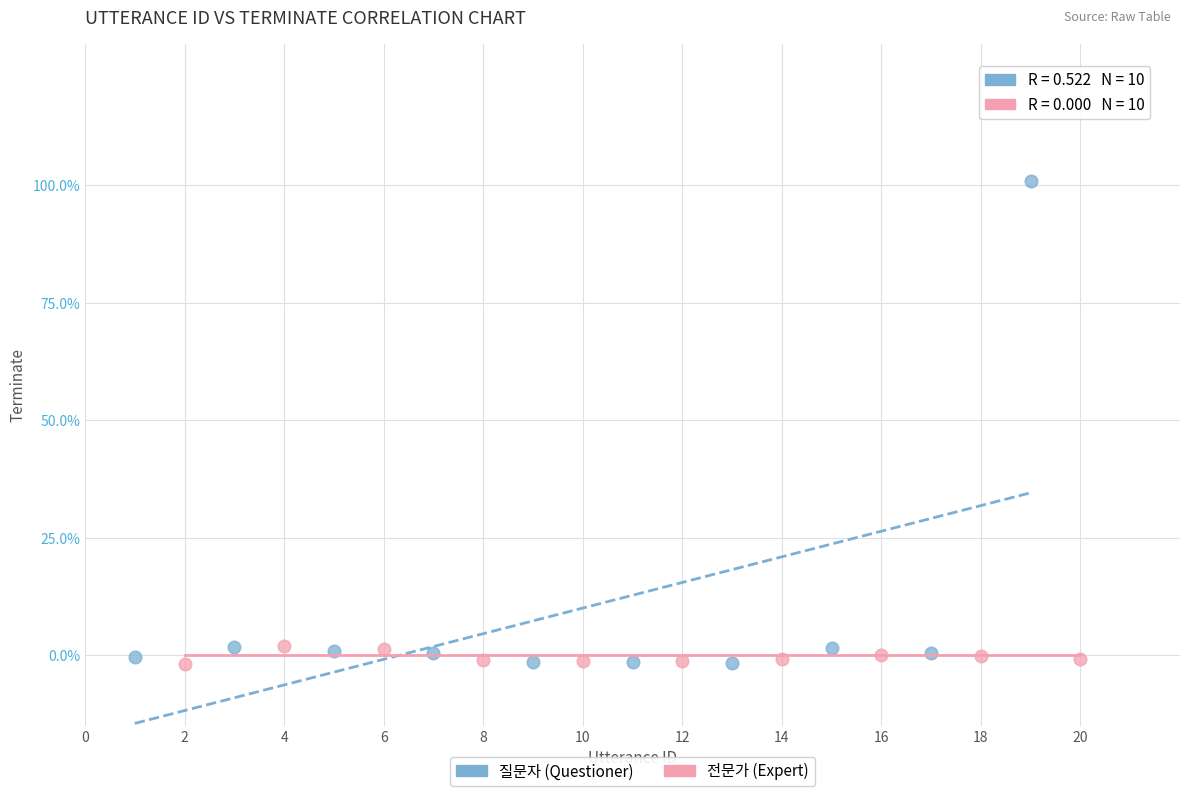

Which series has the largest Y range (max minus min)?

질문자 (Questioner)